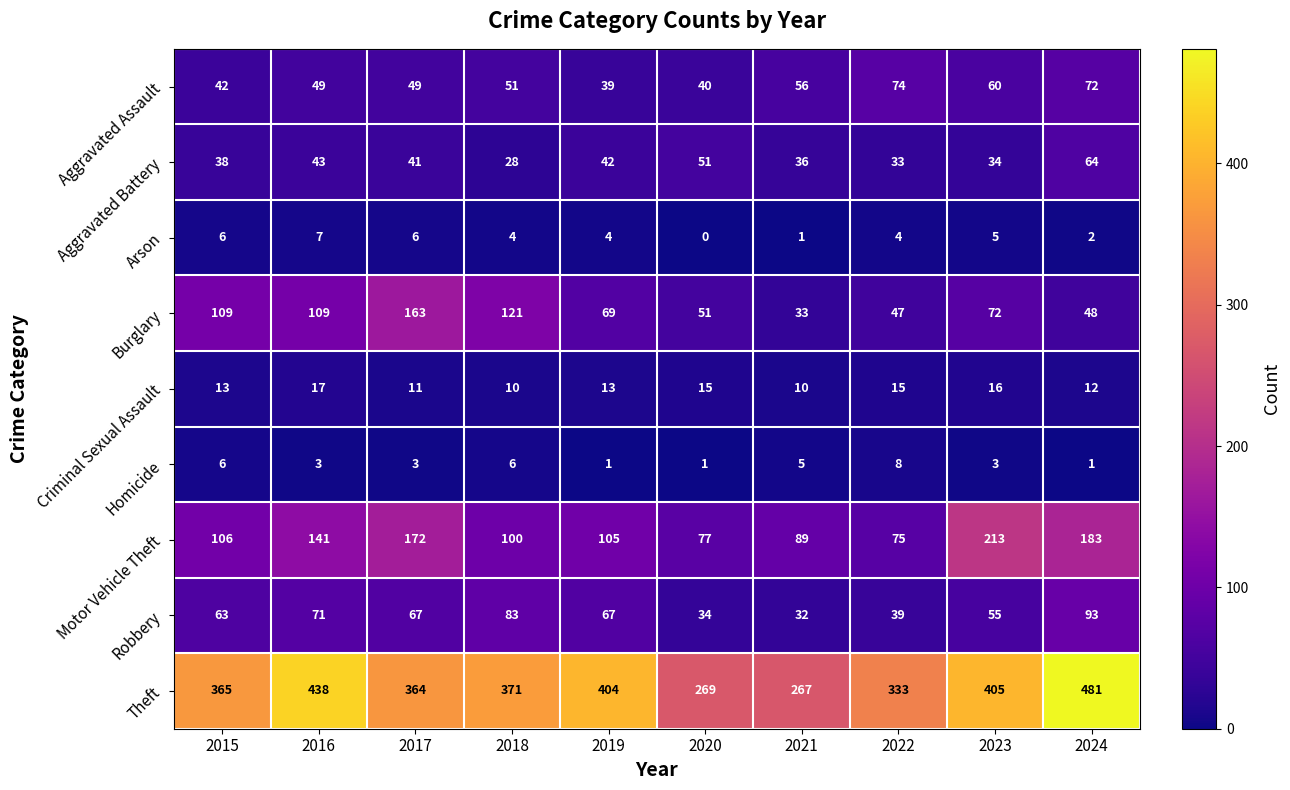

Rank the series at 2017 from highest to lowest value.

Theft, Motor Vehicle Theft, Burglary, Robbery, Aggravated Assault, Aggravated Battery, Criminal Sexual Assault, Arson, Homicide